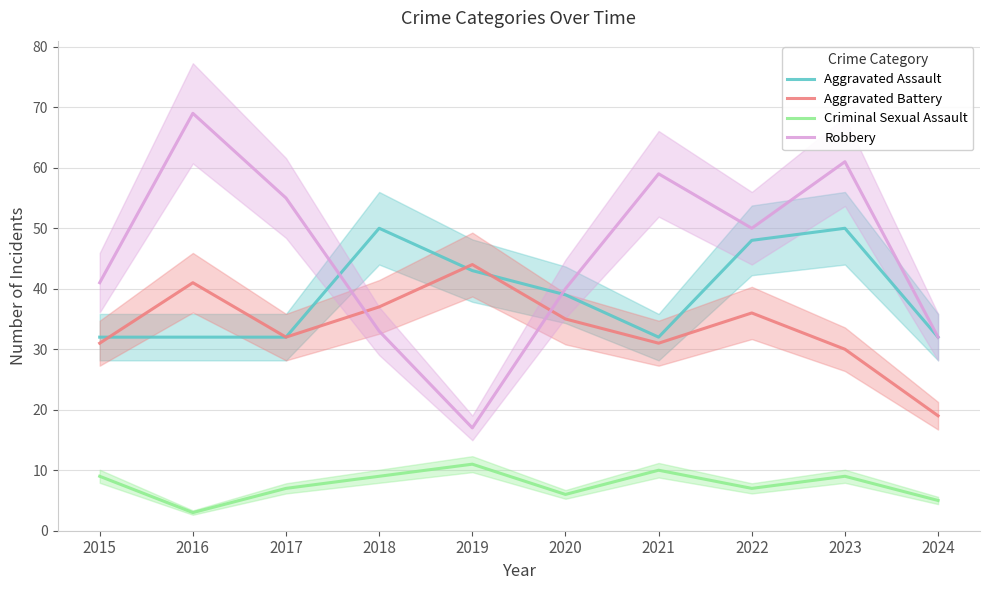

The Criminal Sexual Assault series shows 9 at 2023. True or false?

True